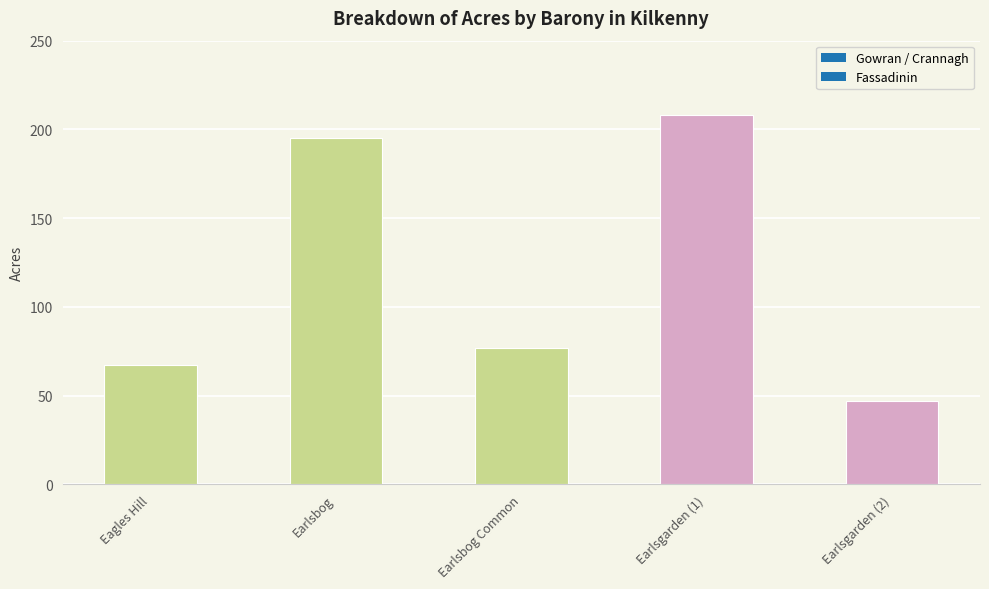

The value at Earlsbog is 195. True or false?

True